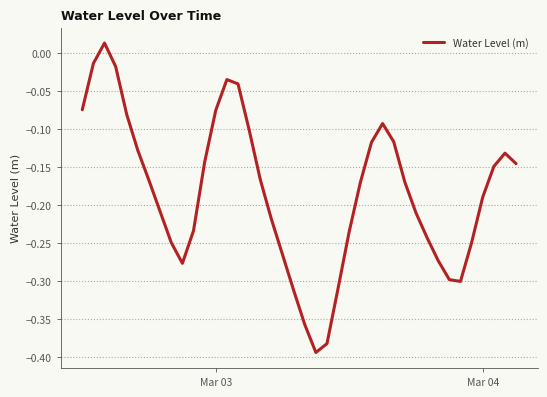

What is the difference between the maximum and minimum values?

0.4